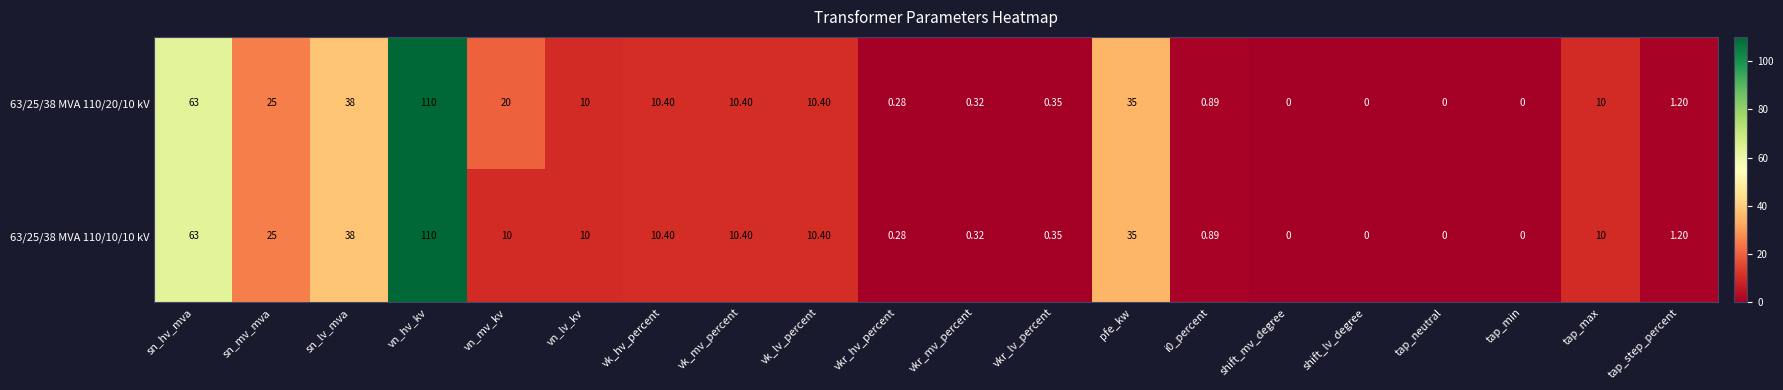

At which category does the chart reach its peak across all series?

vn_hv_kv